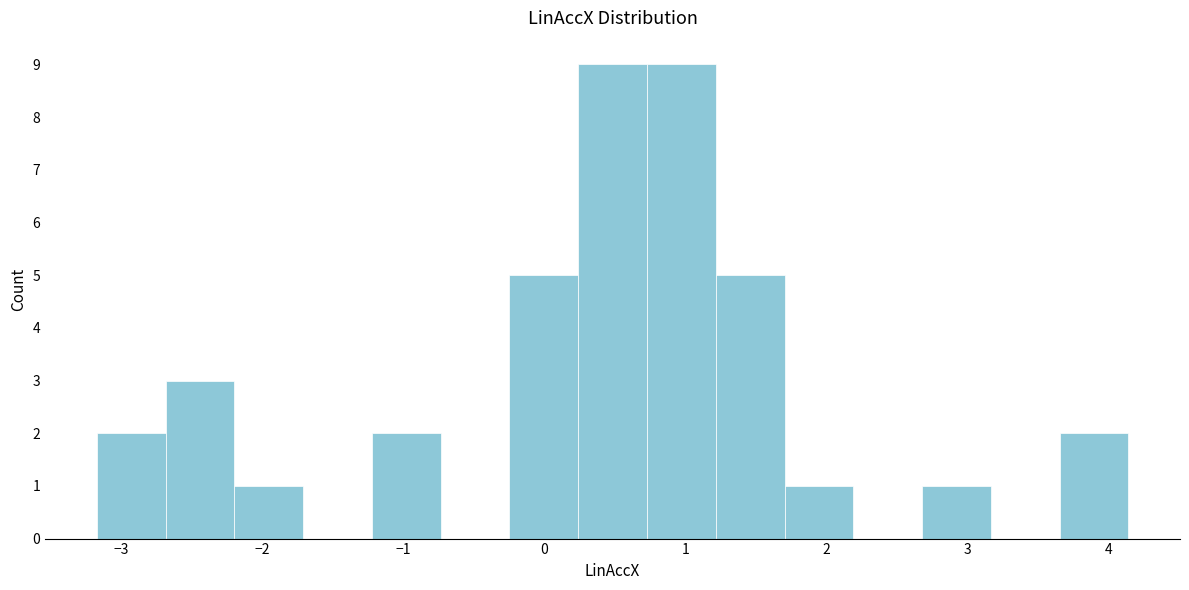

How tall is the bar that spans 0.2 to 0.7 on the x-axis? Neither the bar edges nor the heights are printed on the chart, so give them approximately, as read against the axes.

9